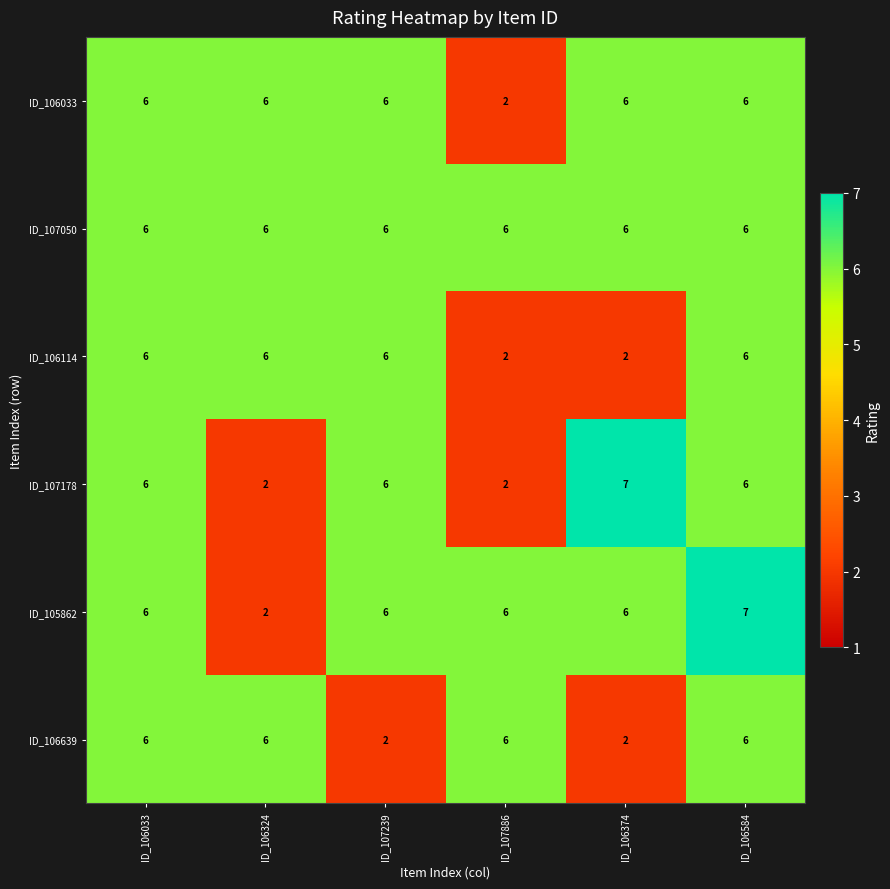

The value of ID_106033 at ID_107239 is 6. True or false?

True